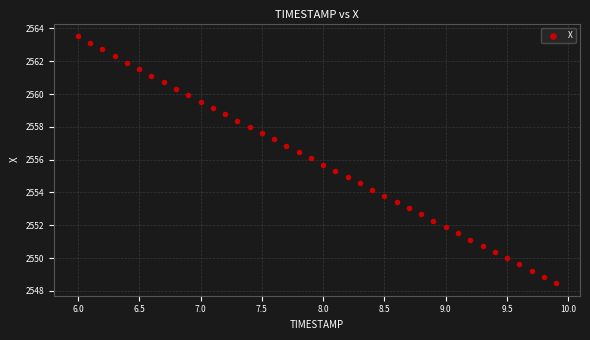

What is the range of Y values (max minus min)?

15.1